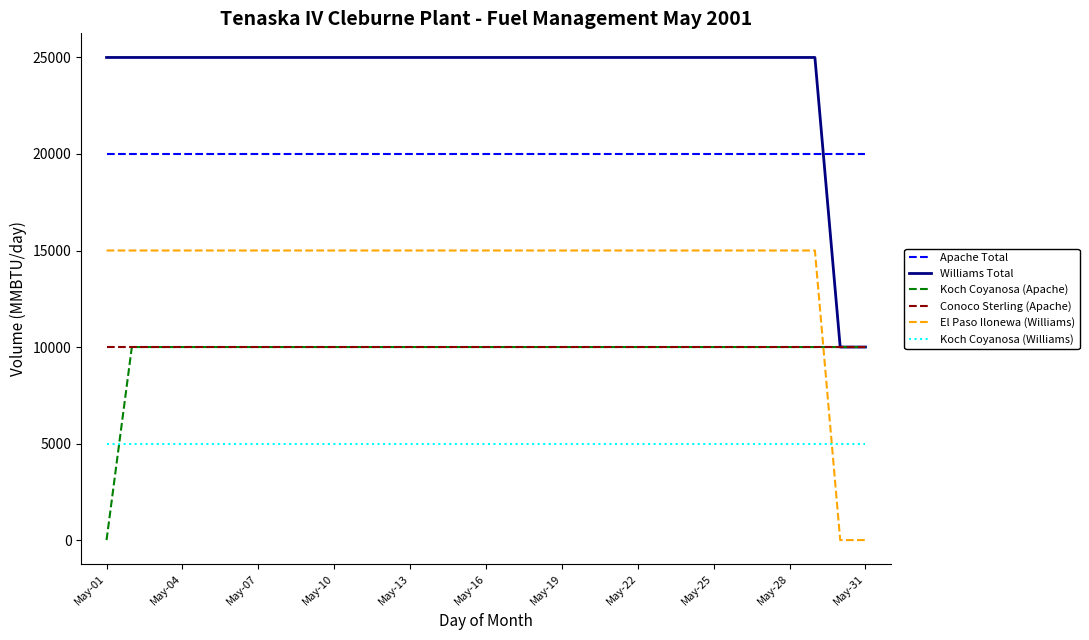

What is the highest value of the Koch Coyanosa (Williams) series?

5000